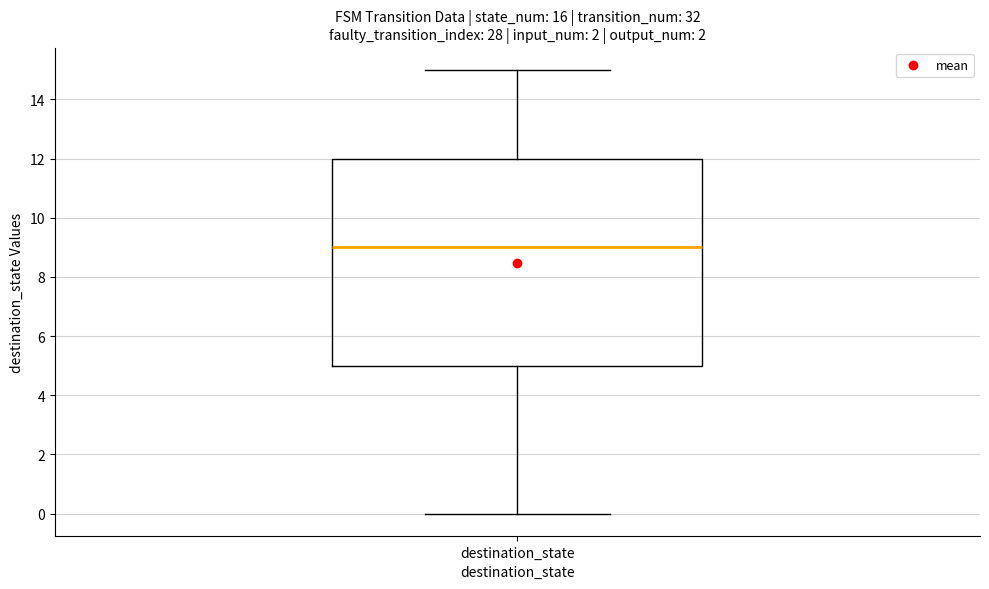

Read this box plot against the y-axis: the position of the median line, the range covered by the box, and the ends of both whiskers. The values are not printed on the chart, so give them approximately, as read against the axis.

median 9, box 5 to 12, whiskers 0 to 15